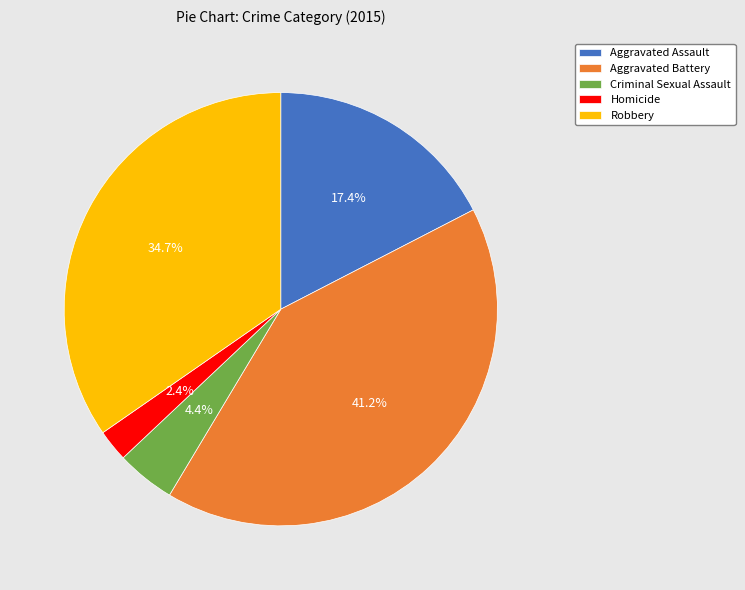

Does Aggravated Battery represent more than half of the total?

No